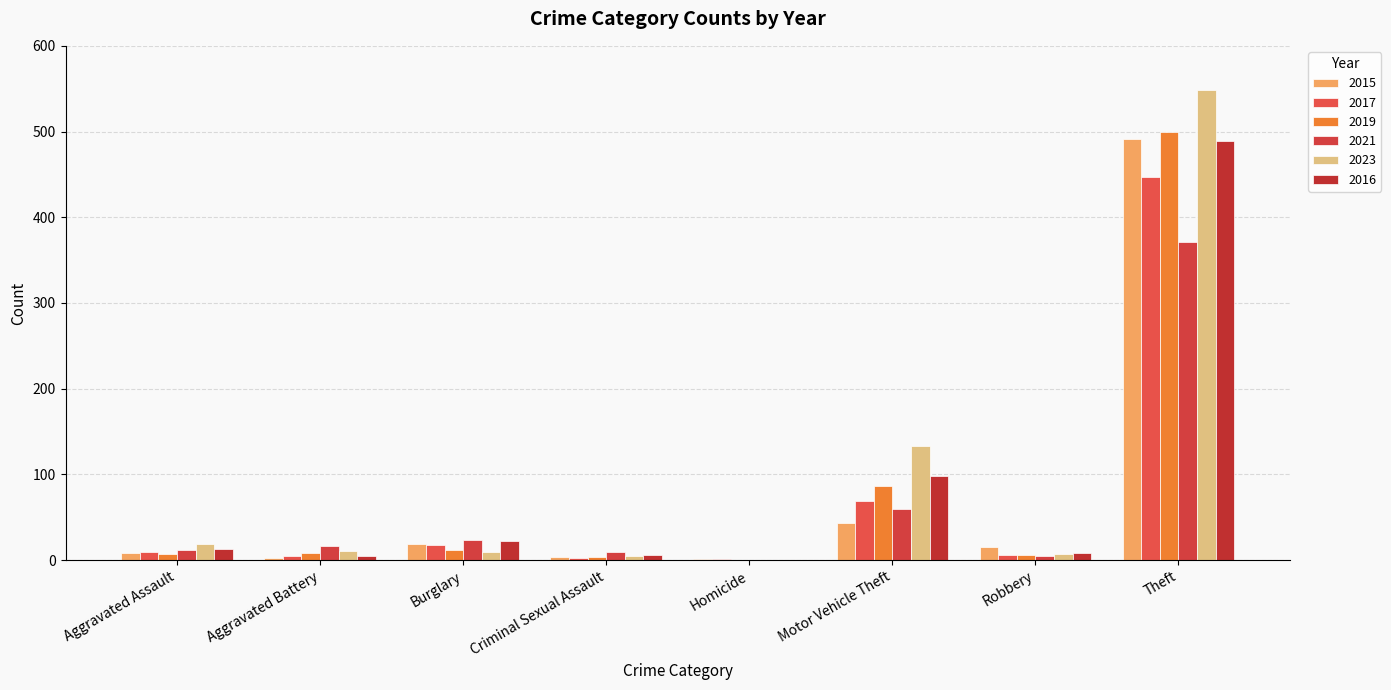

True or false: 2021 has a value of 371 at Theft.

True